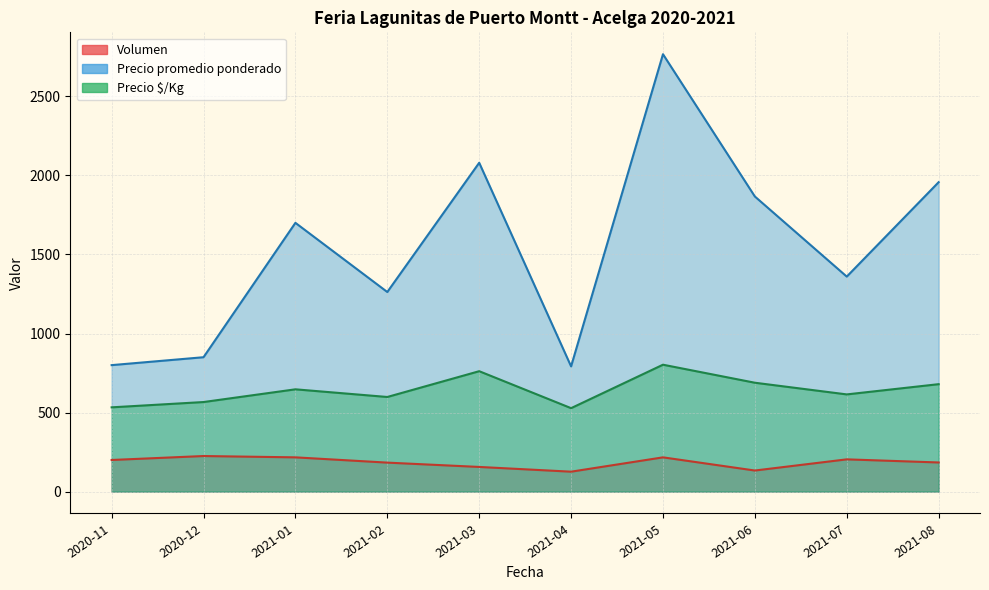

True or false: Precio promedio ponderado and Precio $/Kg intersect in this chart.

False